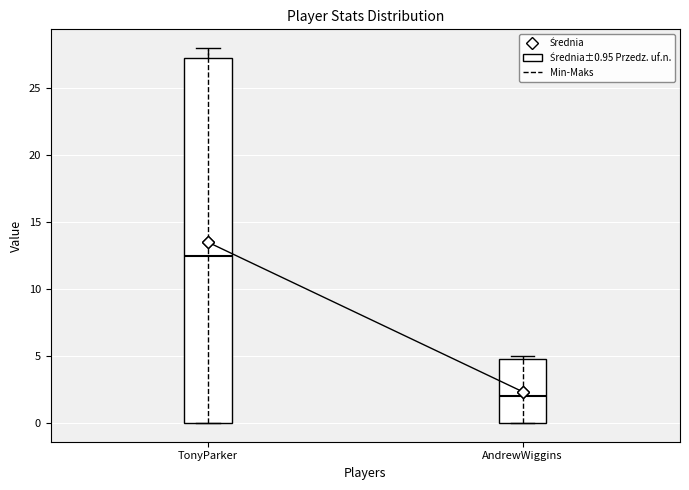

Which box's median line is the lowest?

AndrewWiggins